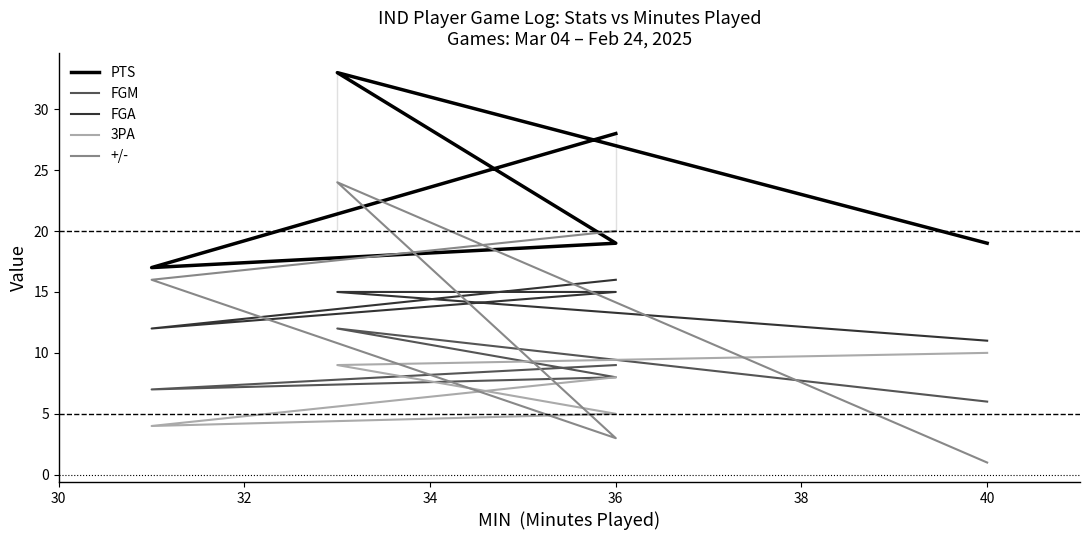

What value does the +/- series have at 30, to the nearest 5?

15